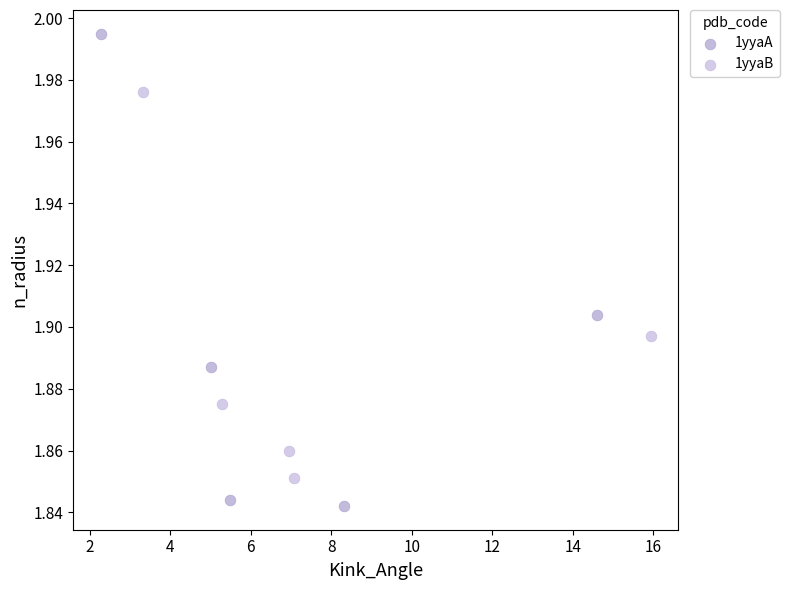

Which series reaches the maximum Y coordinate?

1yyaA